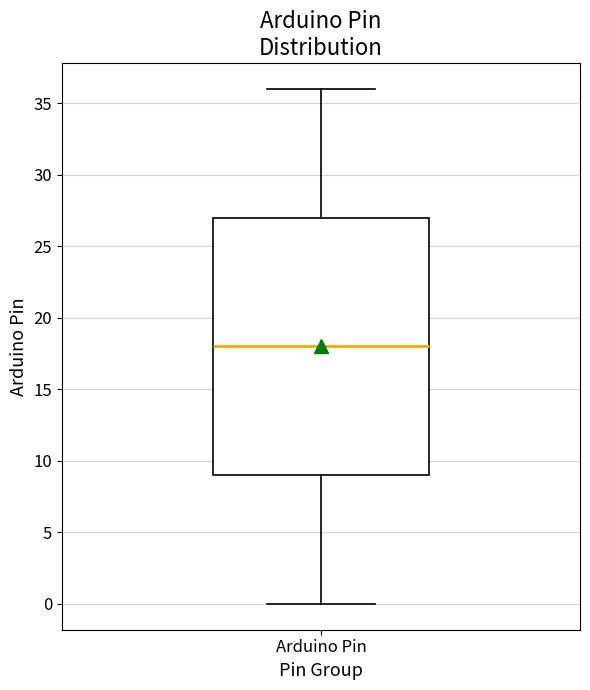

Where does the median line of the box for Arduino Pin sit on the y-axis? The values are not printed on the chart, so give them approximately, as read against the axis.

18